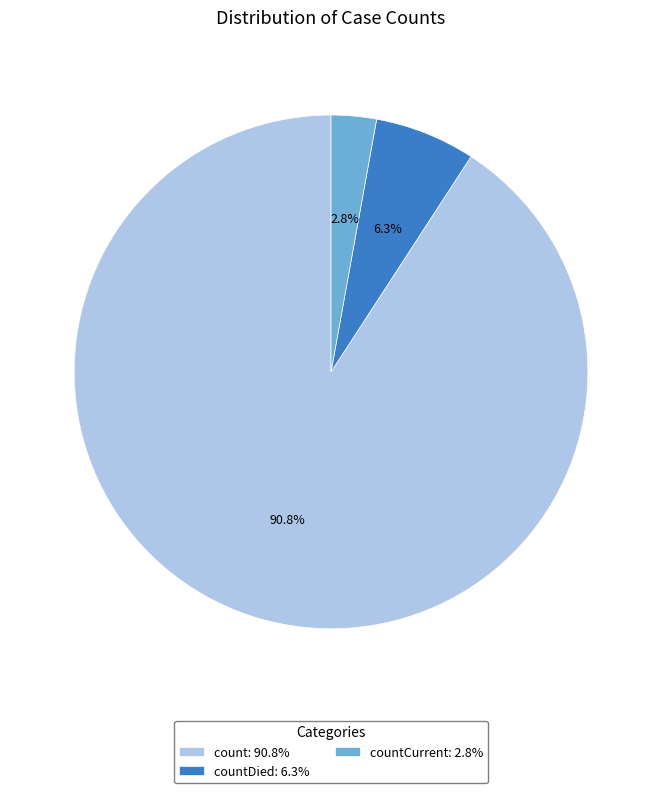

How many segments does this pie chart have?

3